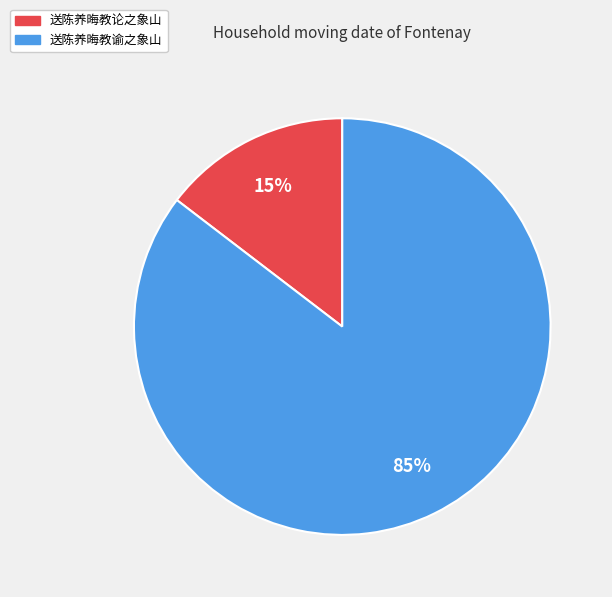

To the nearest percent, what portion does 送陈养晦教论之象山 represent?

15%